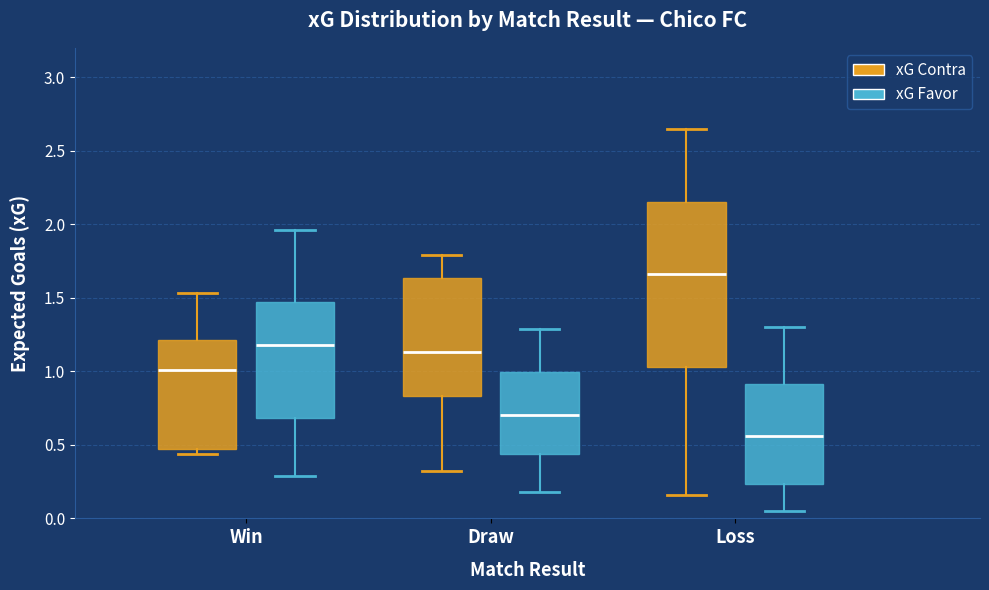

Reading left to right, transcribe this box plot: for each box, give where its median line is, the range the box spans, and where its two whiskers end, as read against the y-axis. The values are not printed on the chart, so give them approximately, as read against the axis.

Win (xG Contra): median 1.00, box 0.45 to 1.20, whiskers 0.45 (just below the box's lower edge) to 1.55
Win (xG Favor): median 1.20, box 0.70 to 1.45, whiskers 0.30 to 1.95
Draw (xG Contra): median 1.15, box 0.85 to 1.65, whiskers 0.30 to 1.80
Draw (xG Favor): median 0.70, box 0.45 to 1.00, whiskers 0.20 to 1.30
Loss (xG Contra): median 1.65, box 1.05 to 2.15, whiskers 0.15 to 2.65
Loss (xG Favor): median 0.55, box 0.25 to 0.90, whiskers 0.05 to 1.30